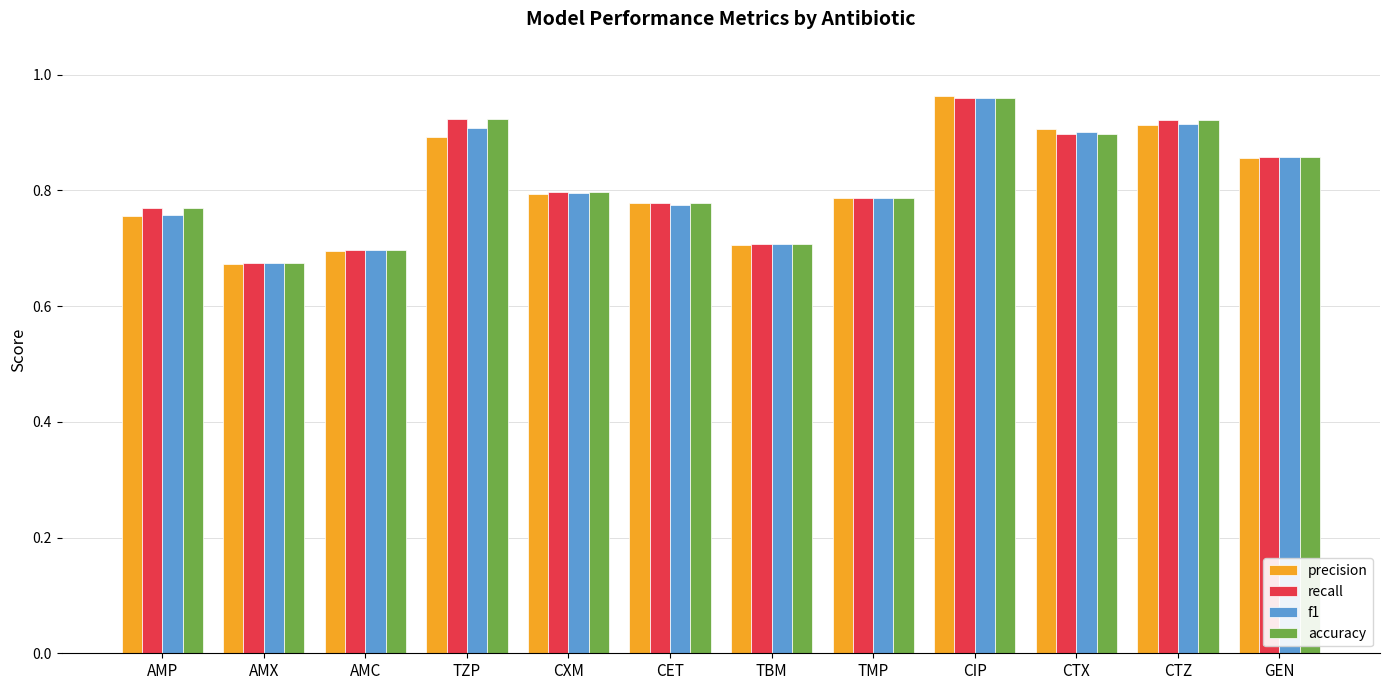

How many groups of bars are there?

12